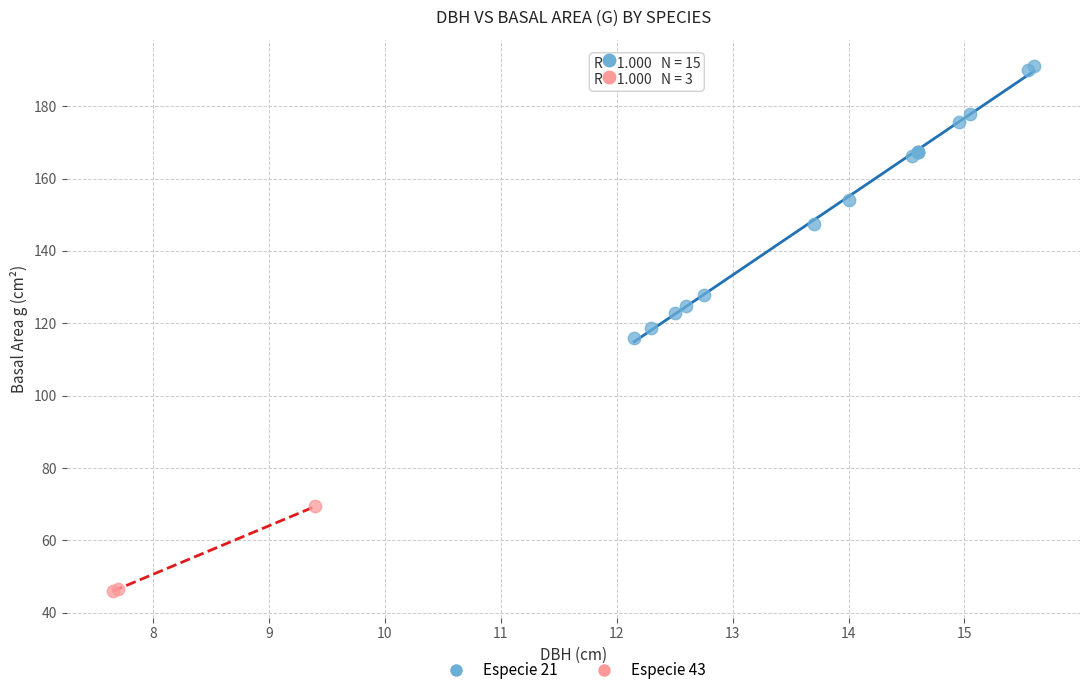

What are all the series names shown in the legend?

Especie 21, Especie 43